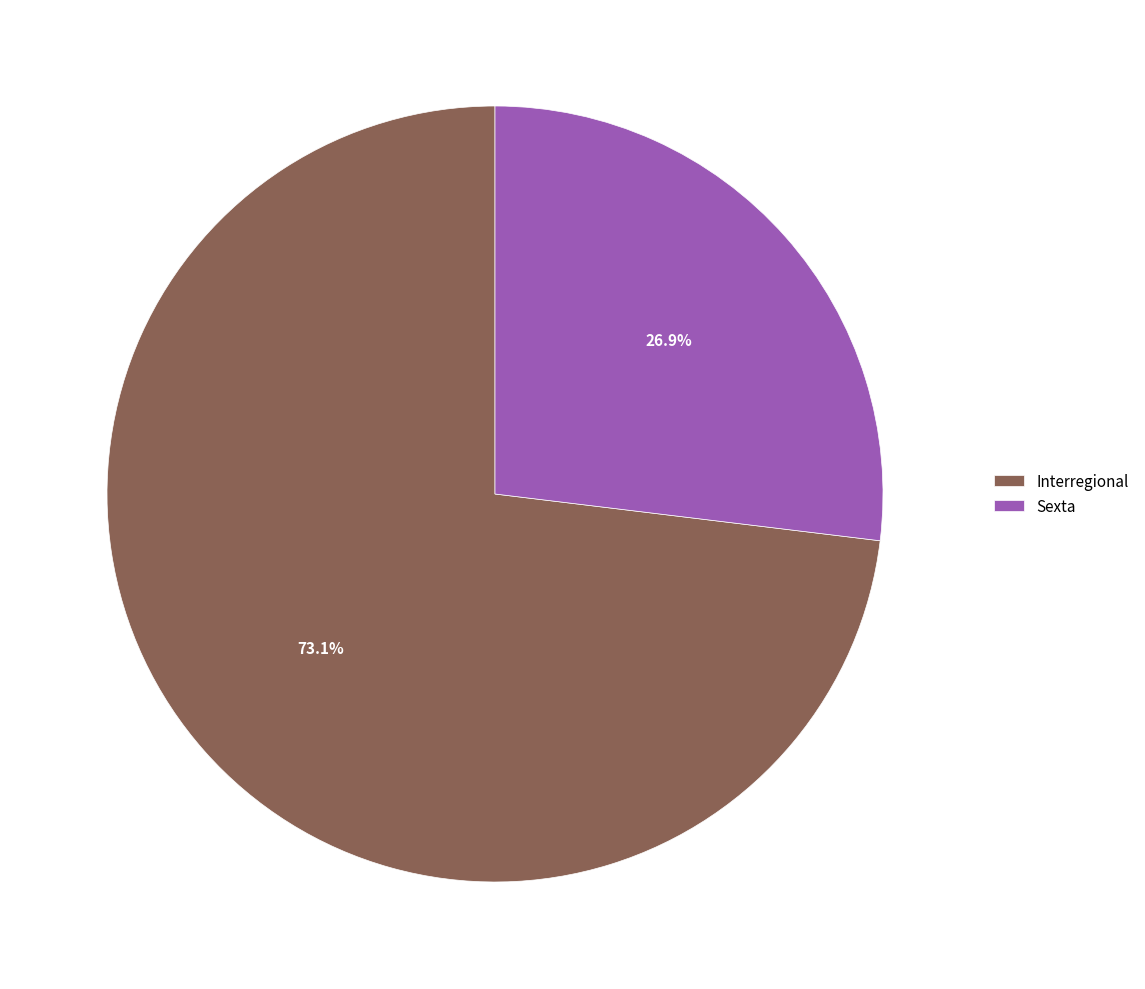

Is there a majority slice in this chart?

Yes